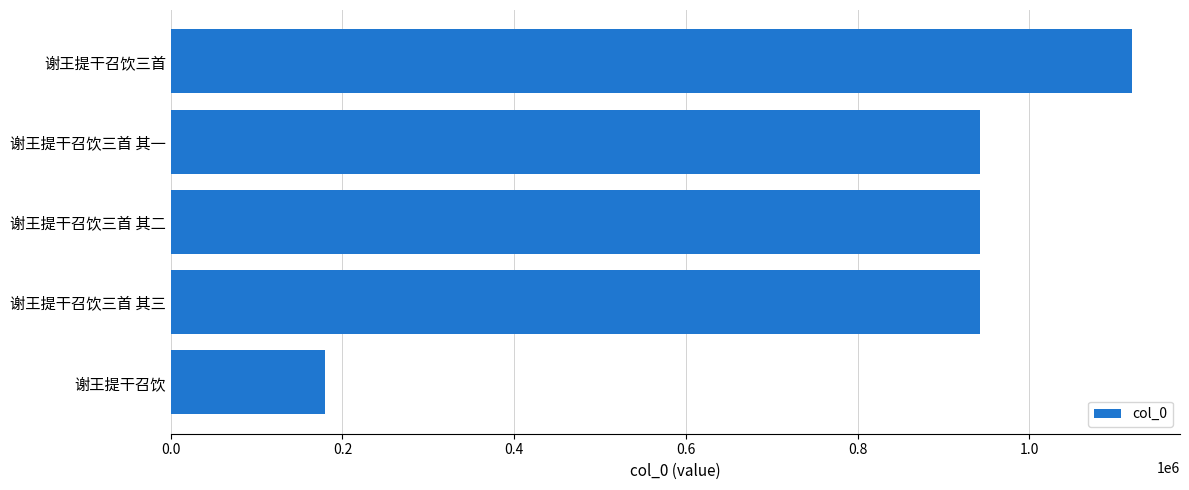

True or false: the data shows 942813 at 谢王提干召饮三首 其二.

True